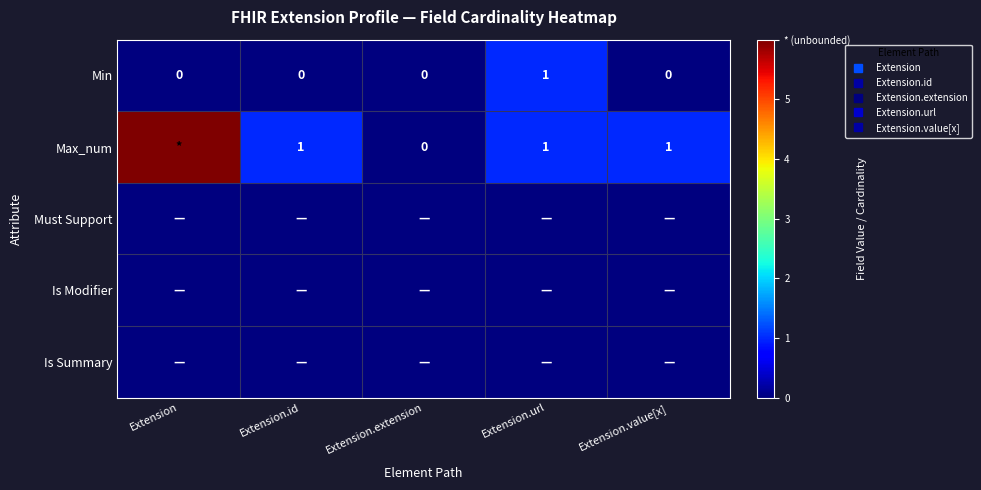

What is the sum of the Min values at Extension.url and Extension.extension?

1